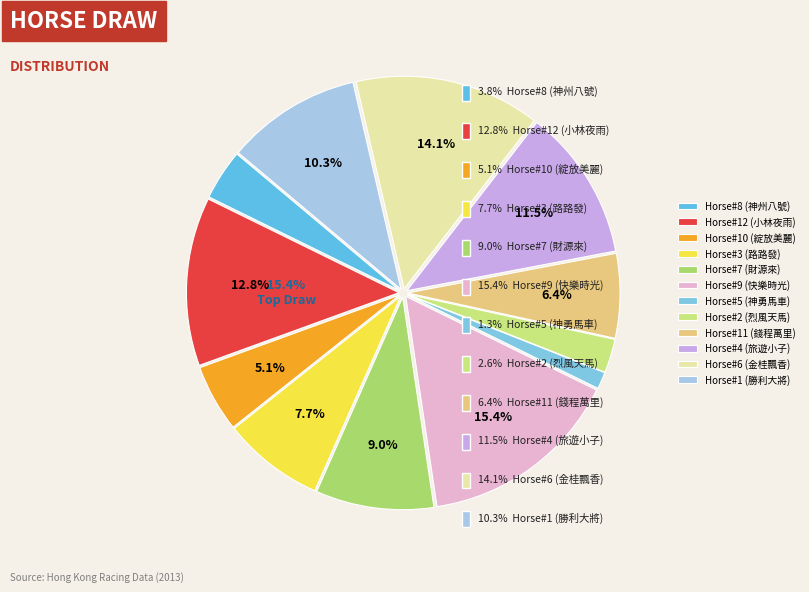

Between 11 and 10, which is larger?

11